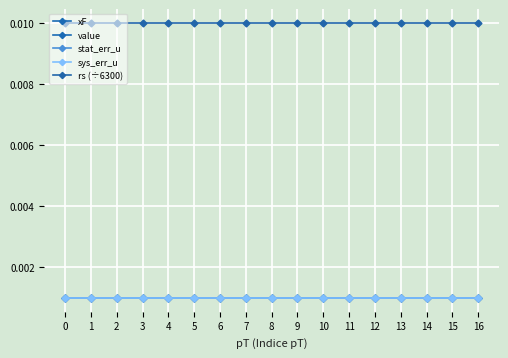

Which series has the largest total across all categories?

rs (÷6300)